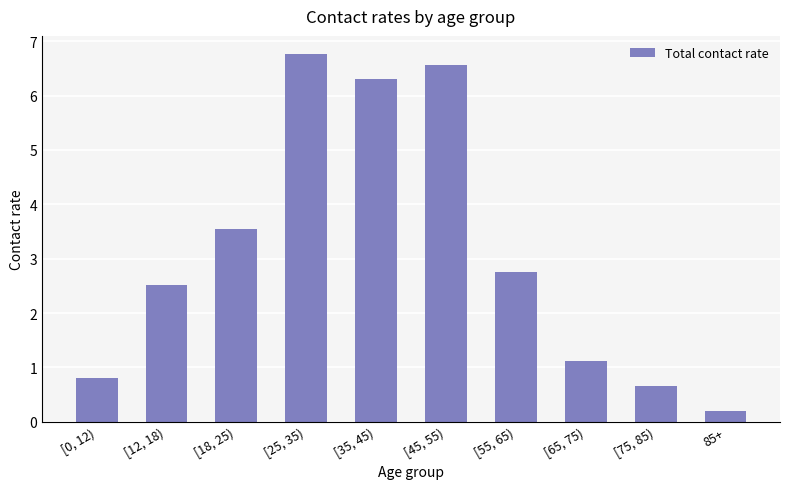

How many distinct data groups are displayed?

1